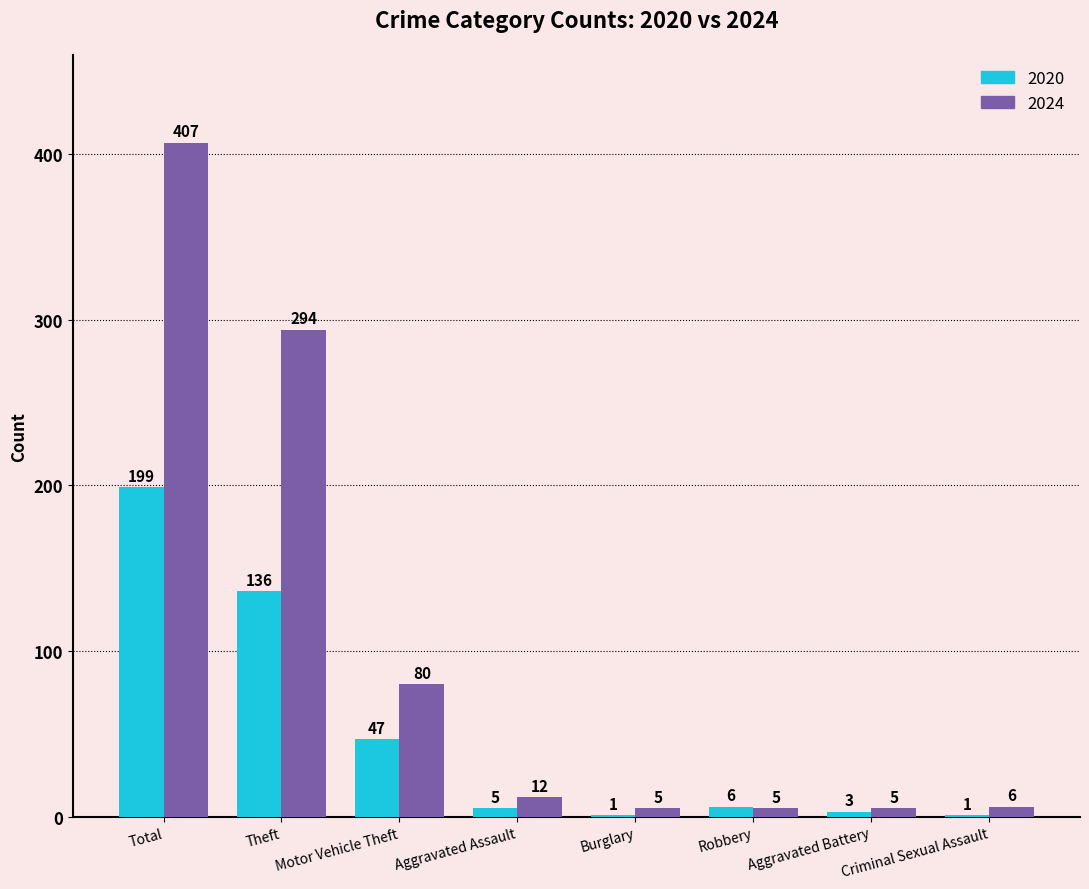

Which series has the largest total across all categories?

2024